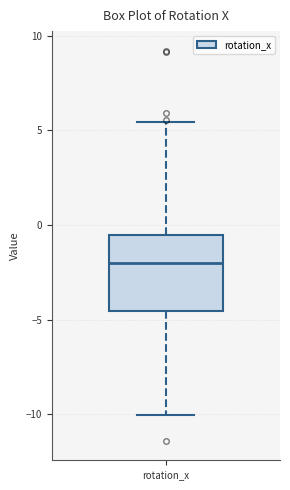

Where does the lower whisker of the box for rotation_x end on the y-axis? The values are not printed on the chart, so give them approximately, as read against the axis.

-10.0